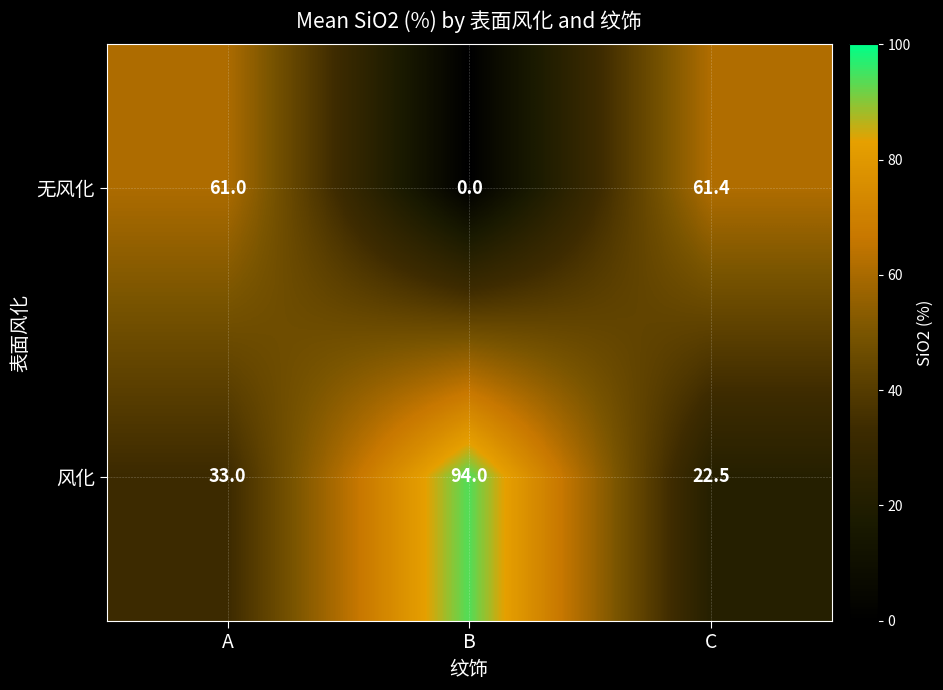

What value does the 风化 series have at A?

33.0